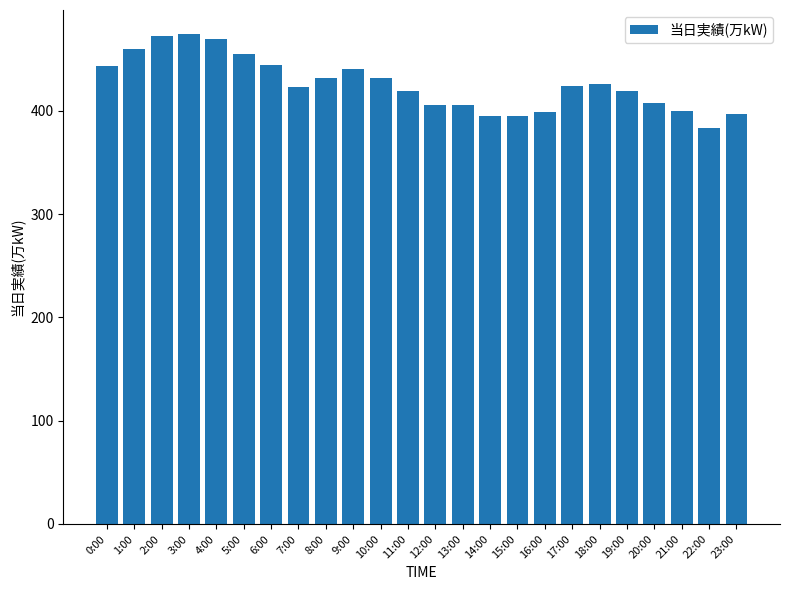

What is the smallest value displayed?

383